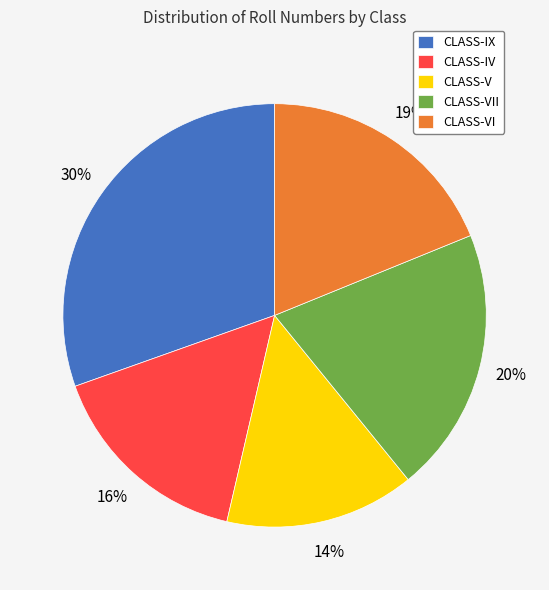

Combined, do CLASS-IV and CLASS-IX account for over 50%?

No